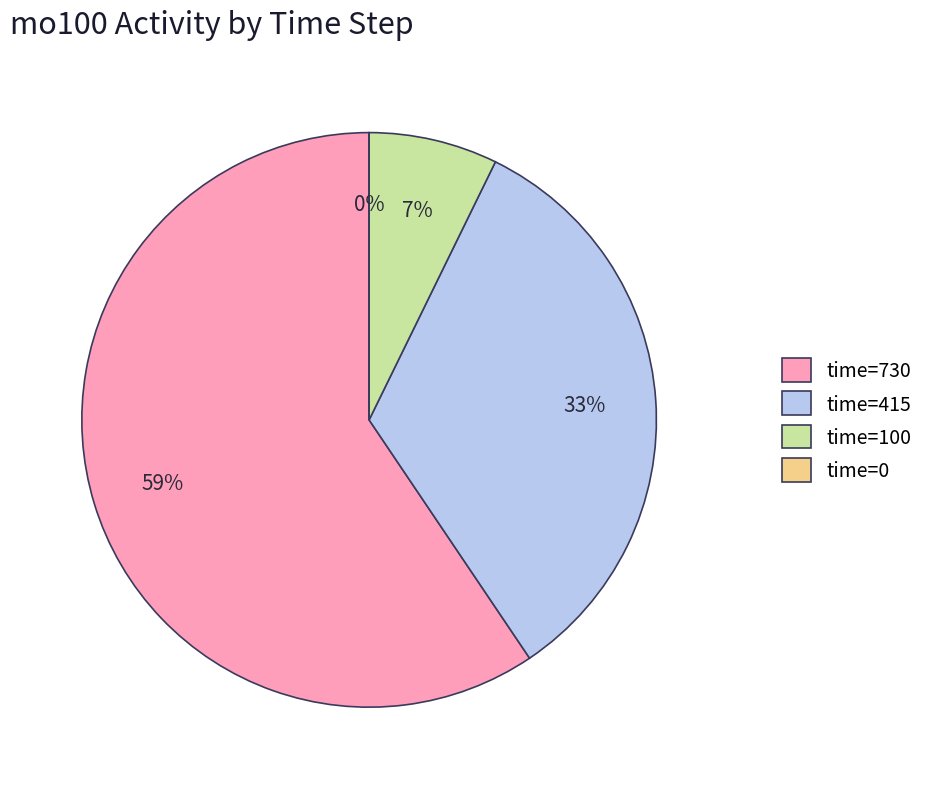

What percentage is NOT represented by time=415?

66.7%